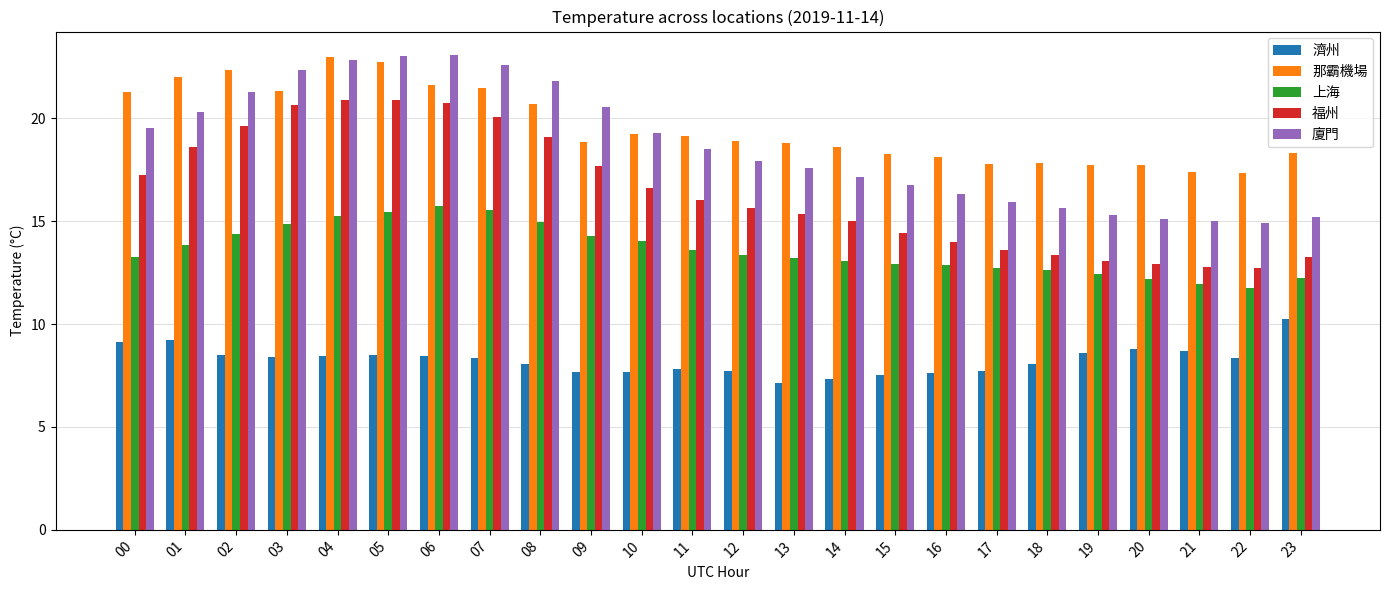

How many groups of bars are there?

24